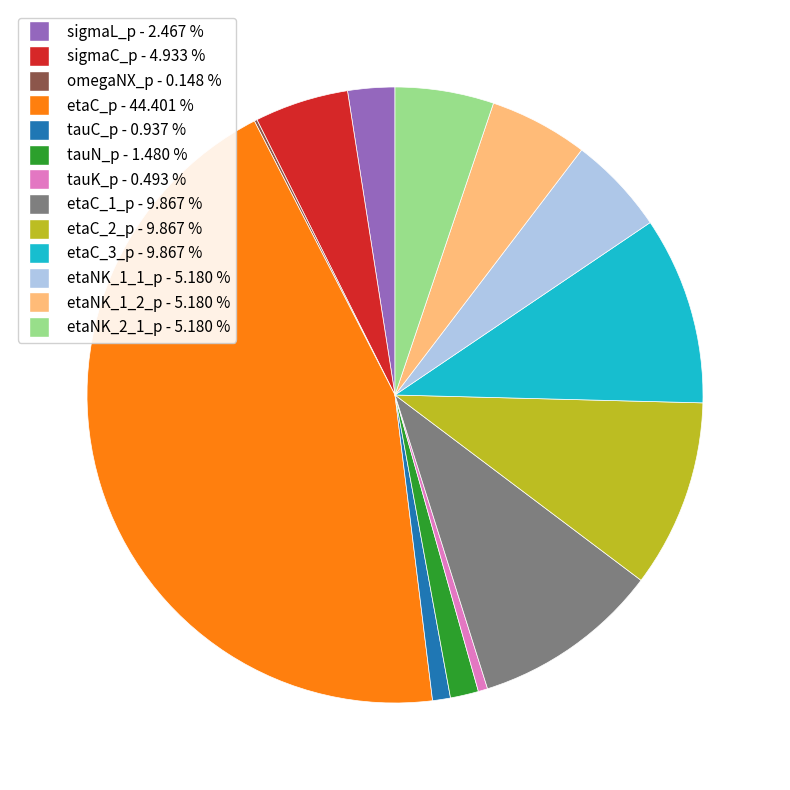

Which has a higher value, tauC_p - 0.937 % or etaNK_1_2_p - 5.180 %?

etaNK_1_2_p - 5.180 %